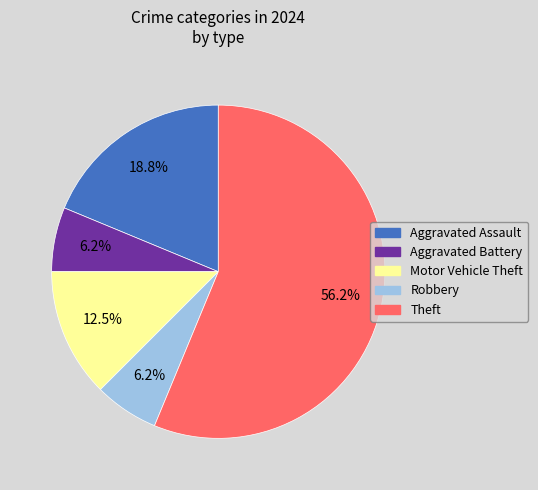

Does any single category account for the majority?

Yes